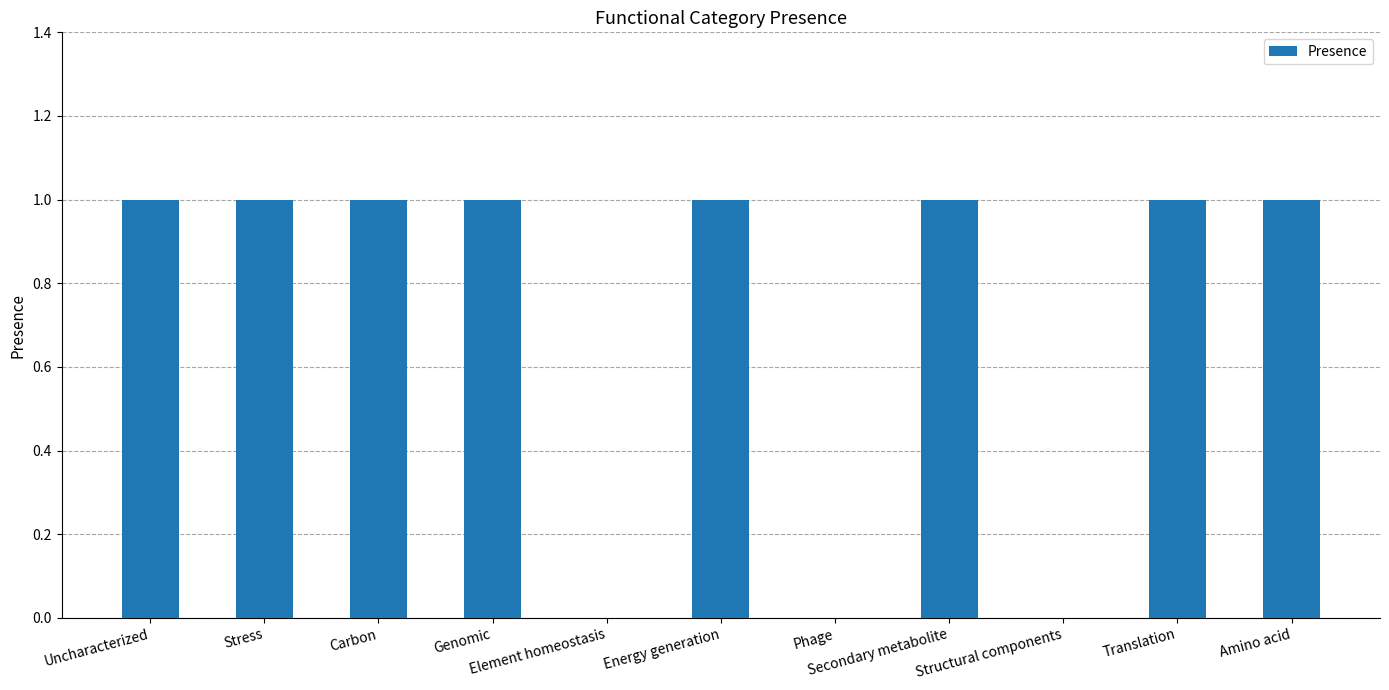

What is the change in value from Uncharacterized to Structural components?

-1